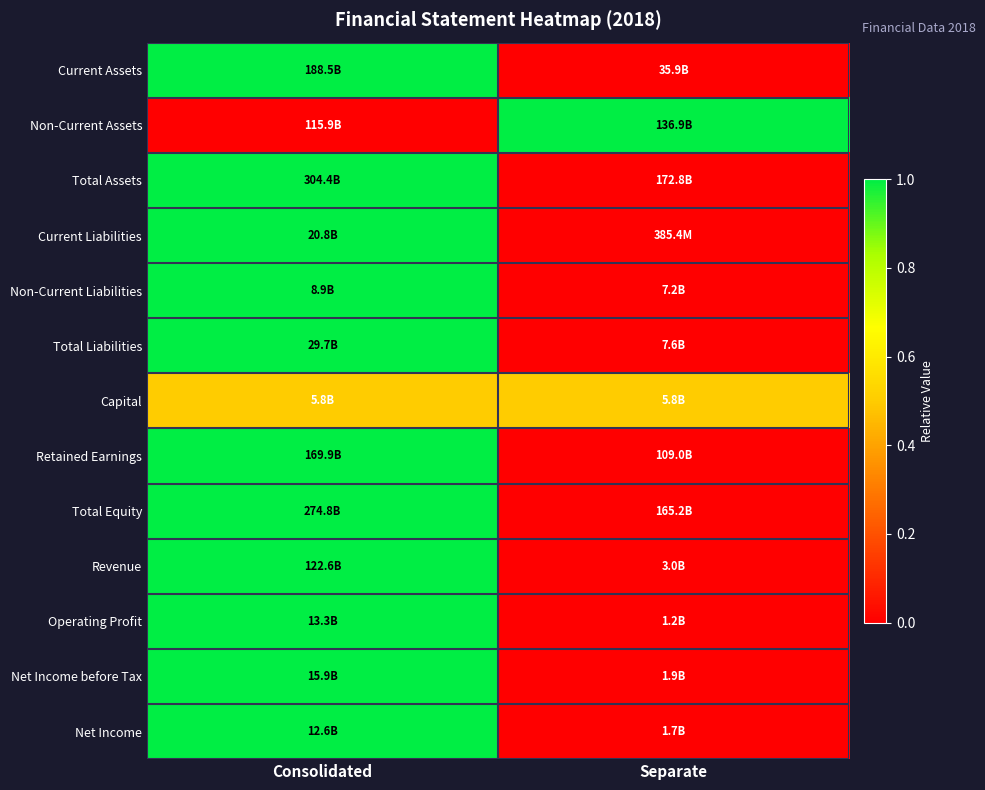

How many categories are shown in the chart?

2